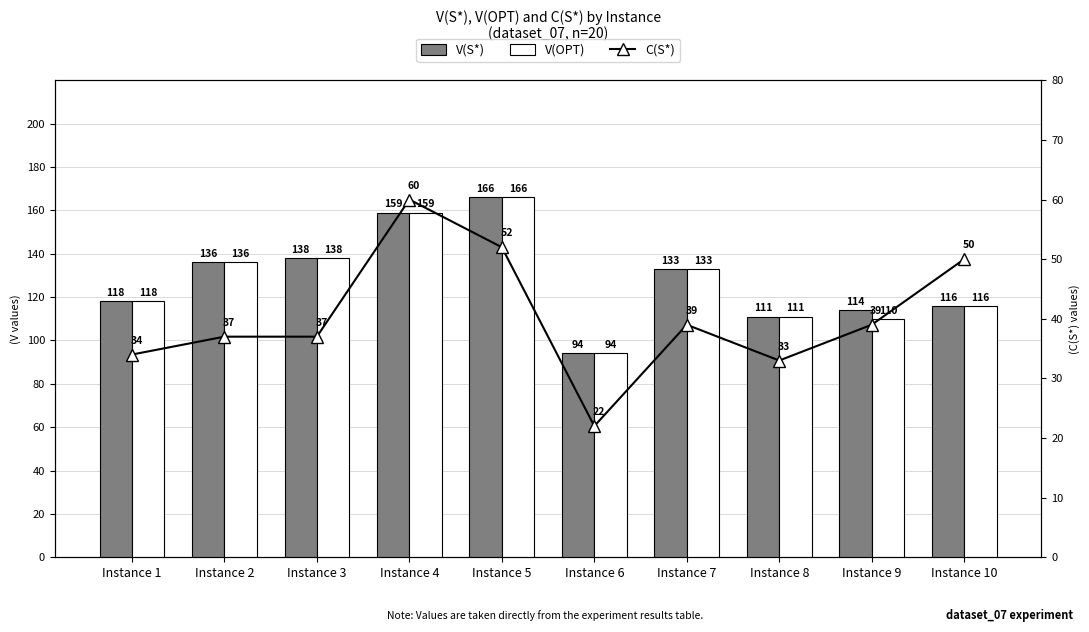

Is the value of C(S*) at Instance 10 greater than the value of V(S*) at Instance 9?

No